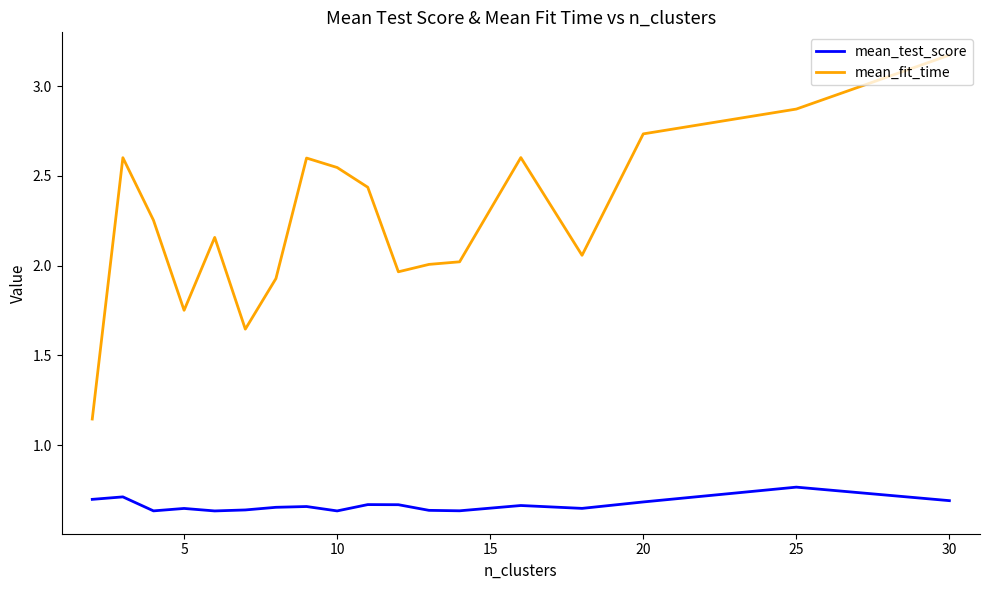

True or false: mean_test_score and mean_fit_time intersect in this chart.

False